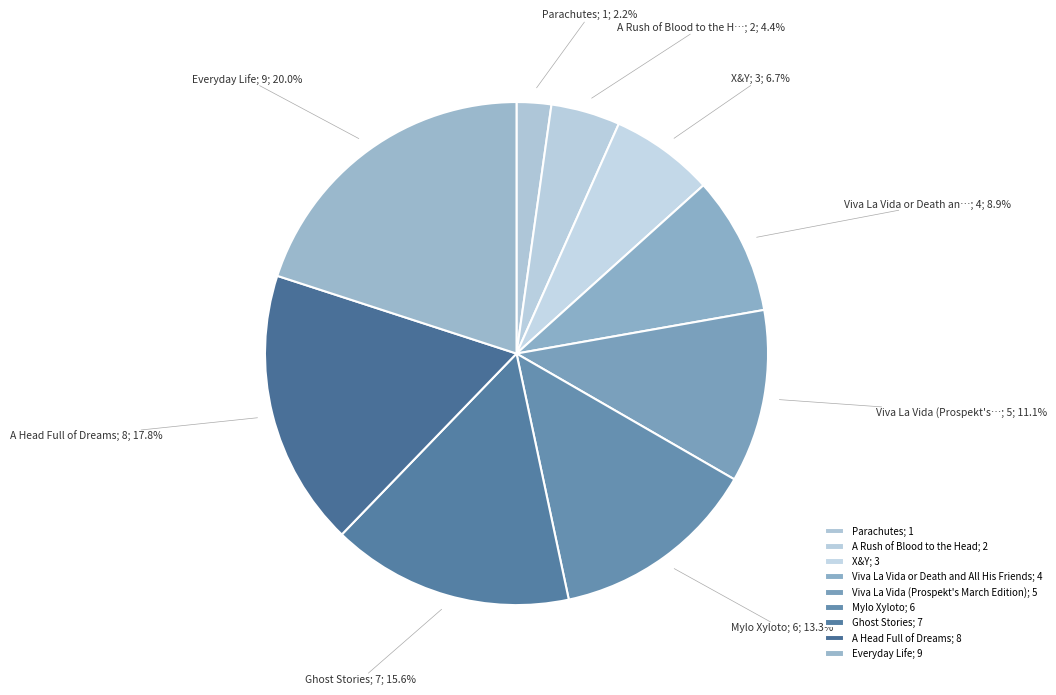

How much of the chart is everything except Viva La Vida (Prospekt's March Edition)?

88.9%